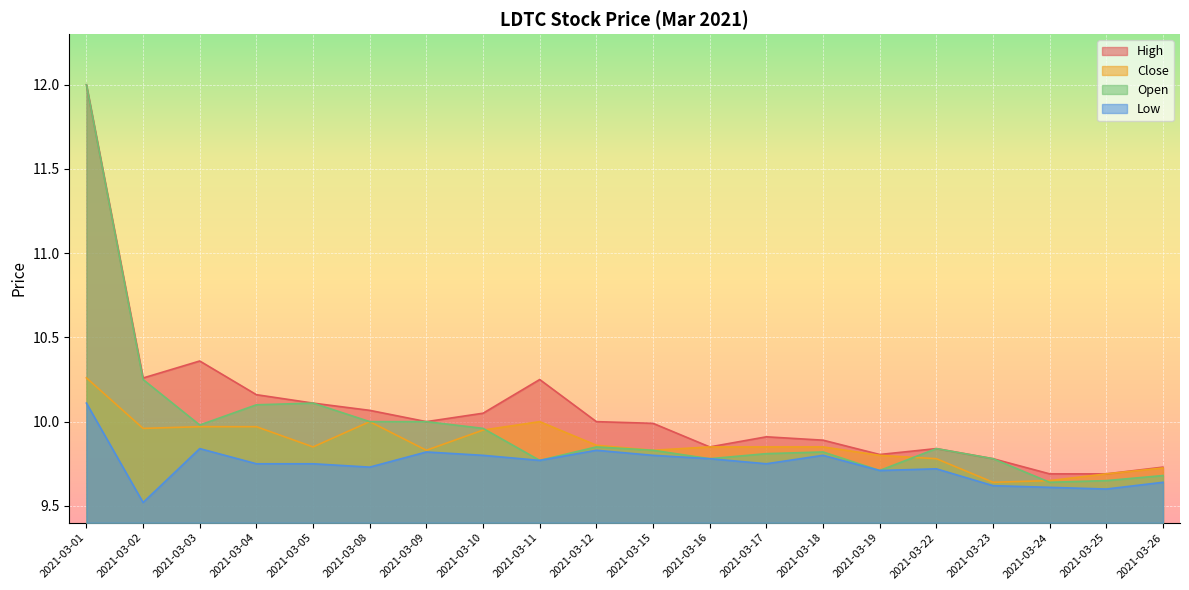

Which series has the largest range (max minus min)?

Open